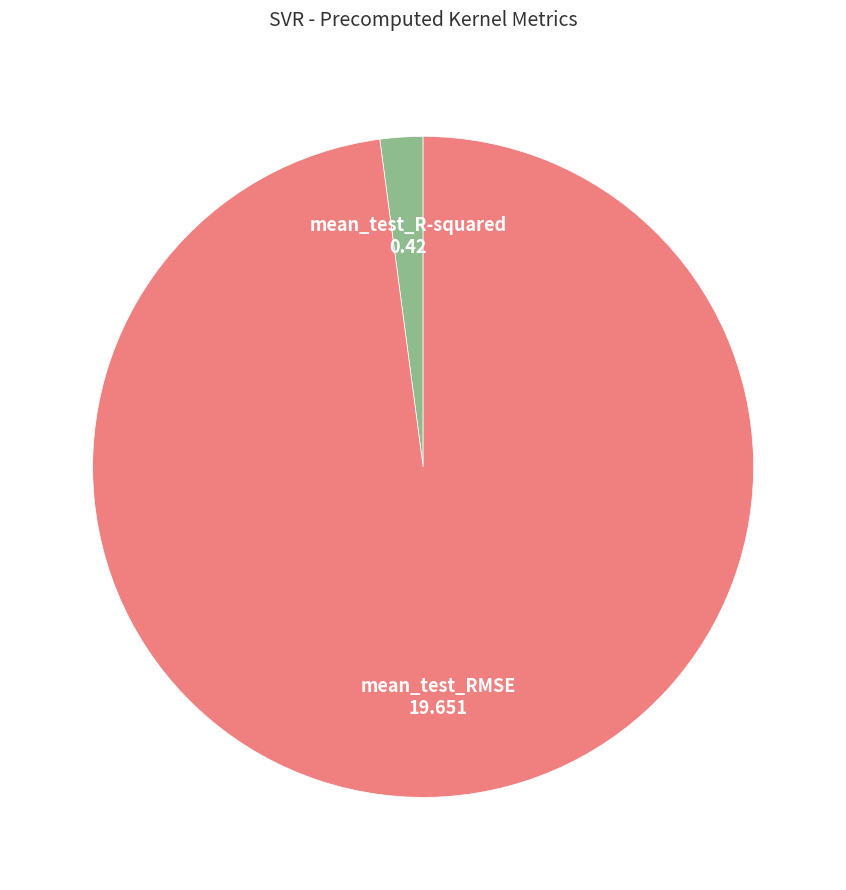

Does any single category account for the majority?

Yes